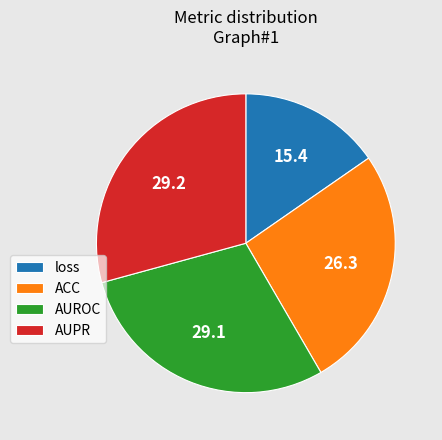

Does AUROC account for over 50% of the chart?

No